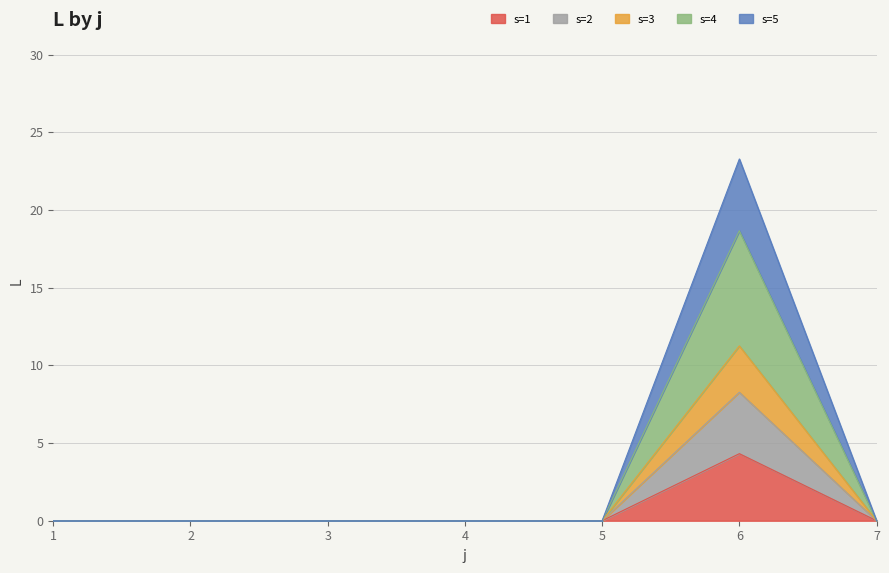

Which has a higher value, 7 or 5?

7